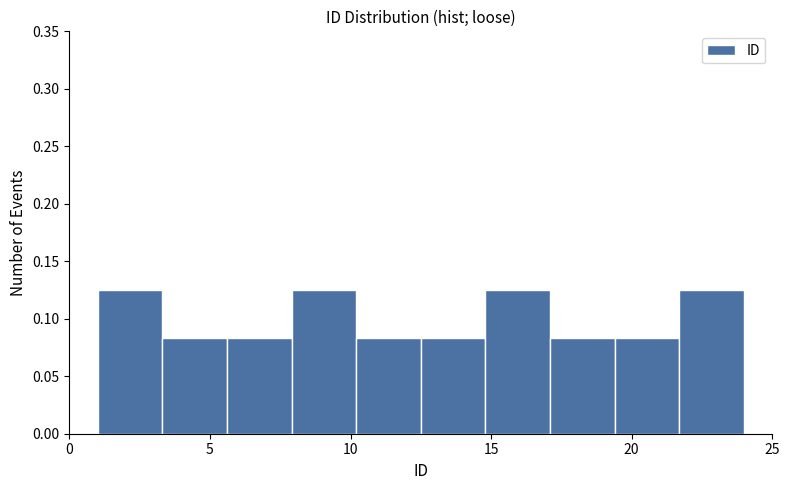

What is the height of the bar covering 14.8 to 17.1 on the x-axis? Neither the bar edges nor the heights are printed on the chart, so give them approximately, as read against the axes.

0.125